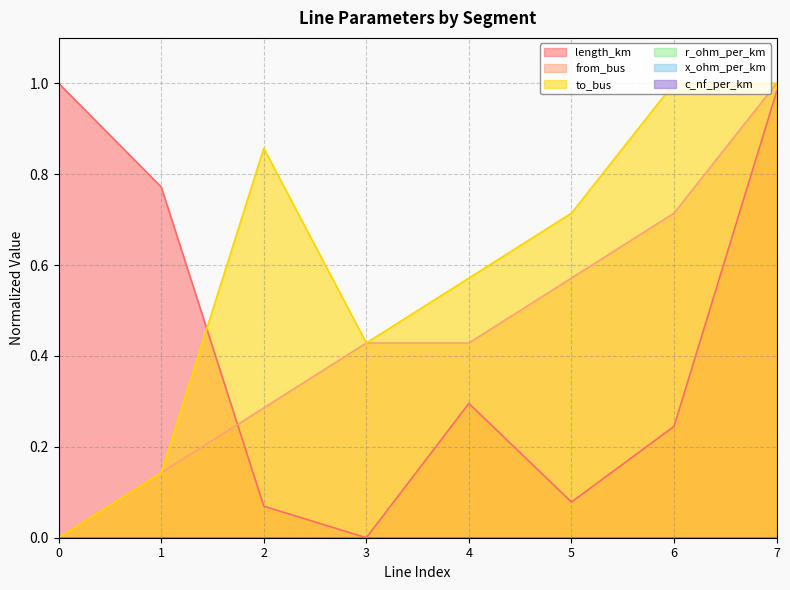

Rank the series by their maximum value, from highest to lowest.

length_km, from_bus, to_bus